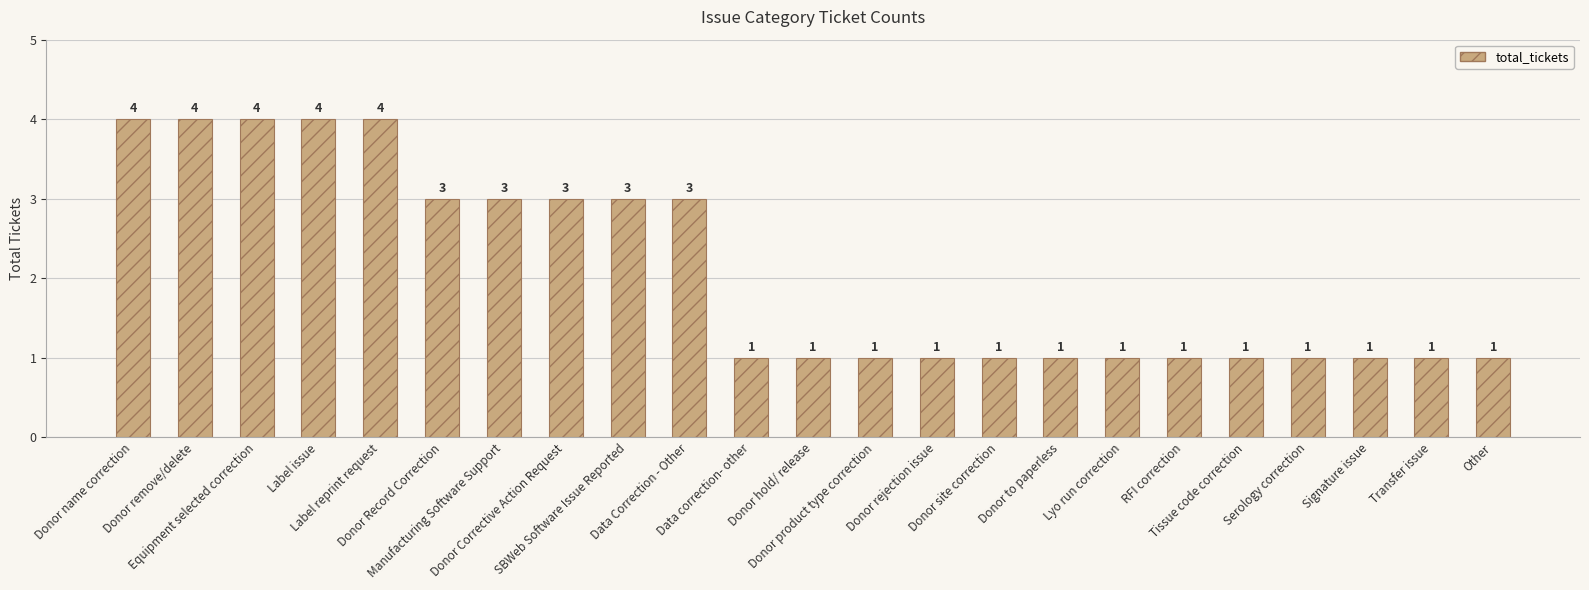

Count the number of data series in this chart.

1